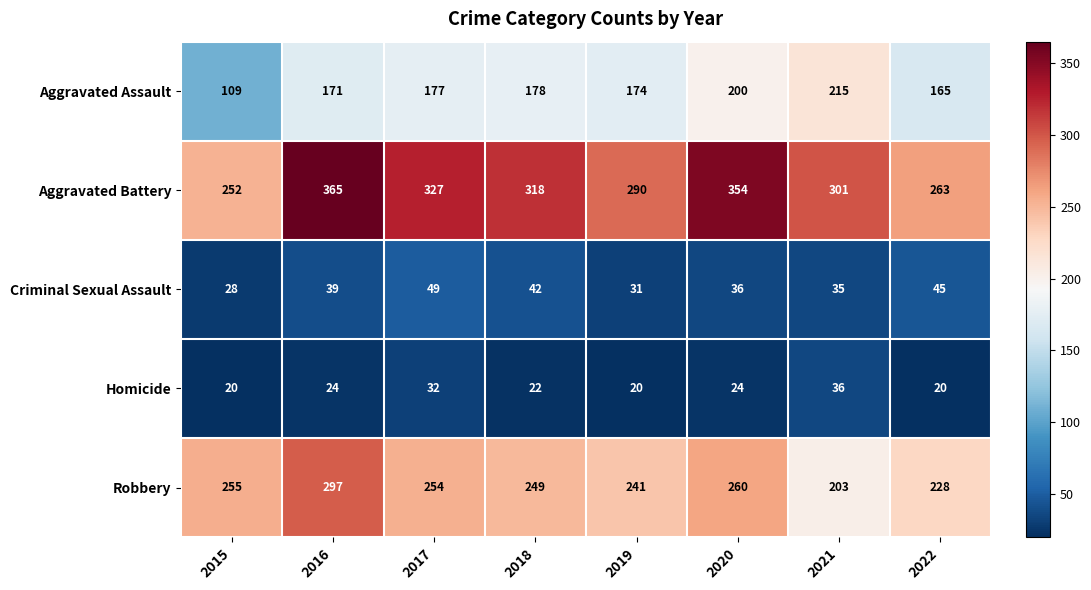

Which series has the largest range (max minus min)?

Aggravated Battery